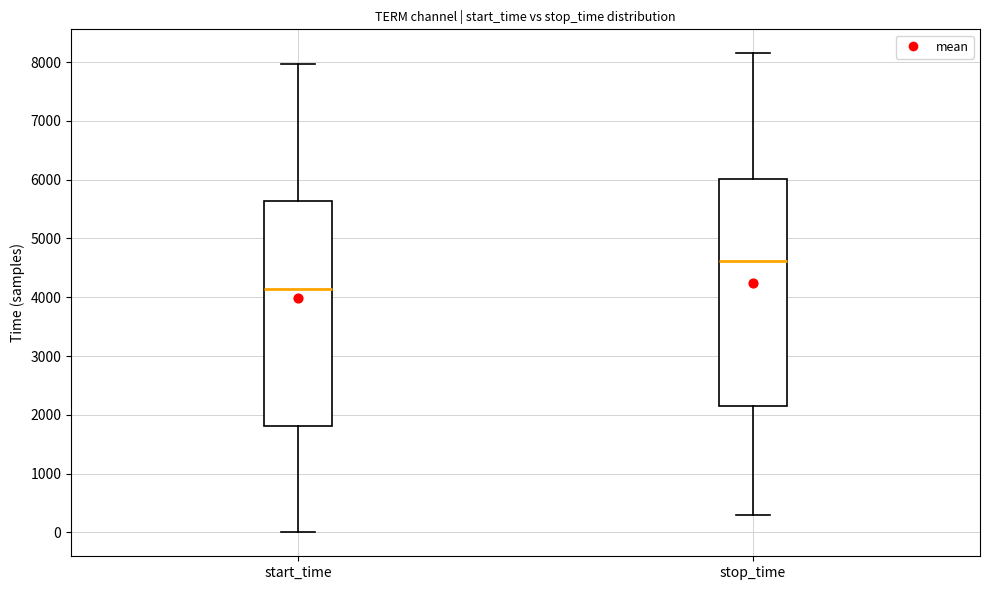

Reading left to right, read every box against the y-axis: the position of its median line, the range the box covers, and the ends of its whiskers. The values are not printed on the chart, so give them approximately, as read against the axis.

start_time: median 4100, box 1800 to 5600, whiskers 0 to 8000
stop_time: median 4600, box 2200 to 6000, whiskers 300 to 8200